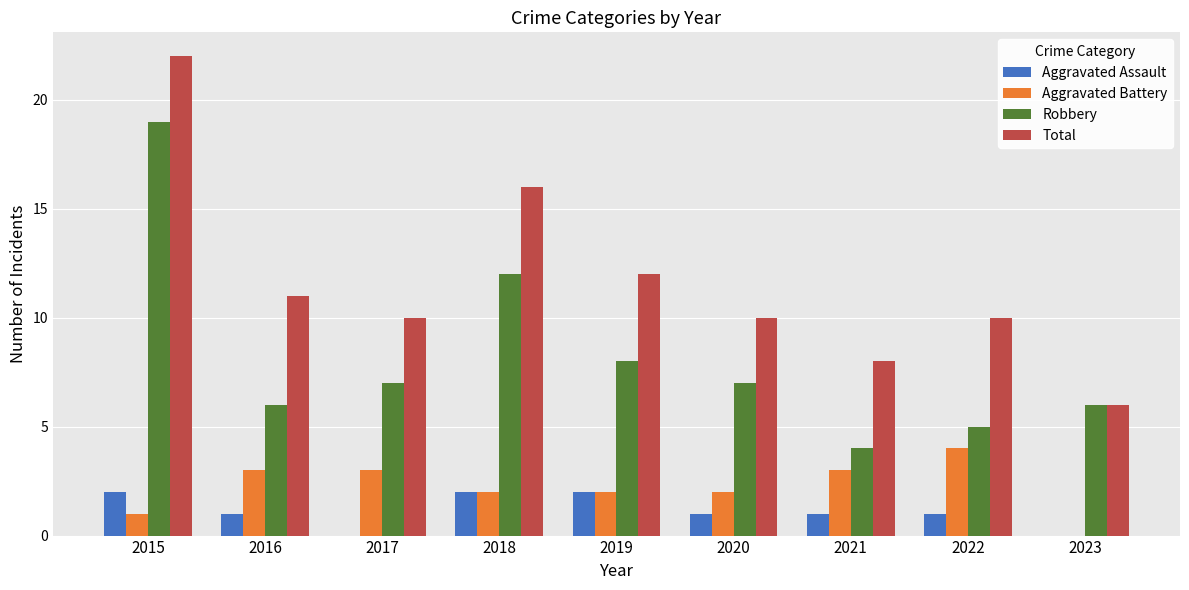

At which label does Robbery reach its peak?

2015